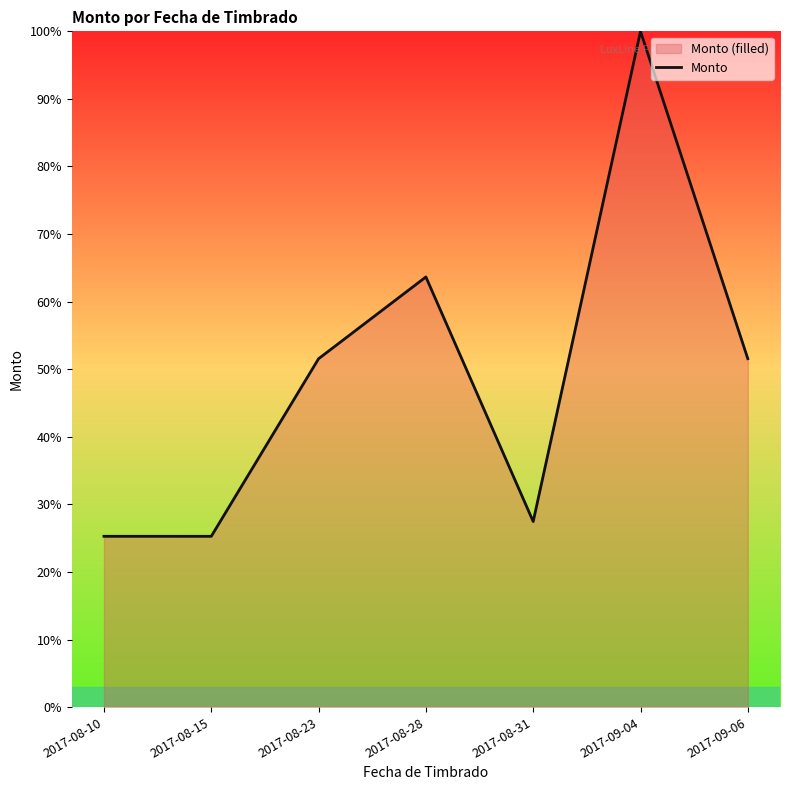

Rank the categories by value from lowest to highest.

2017-08-15, 2017-08-10, 2017-08-31, 2017-08-23, 2017-09-06, 2017-08-28, 2017-09-04